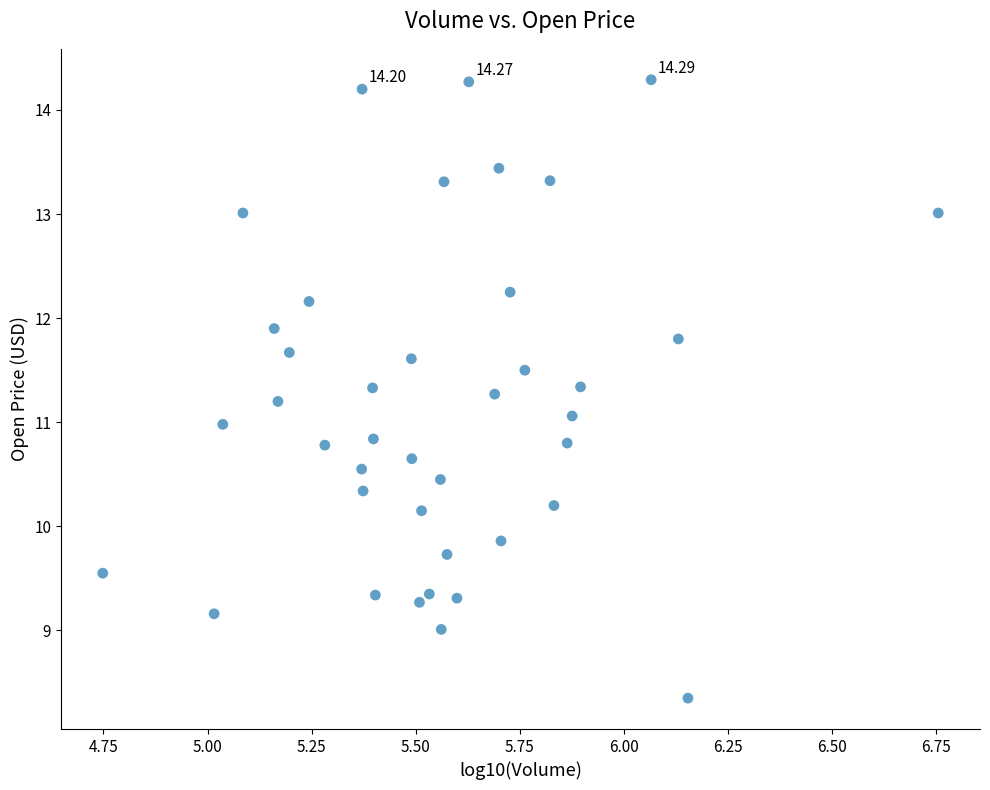

What is the range of X values (max minus min)?

2.0